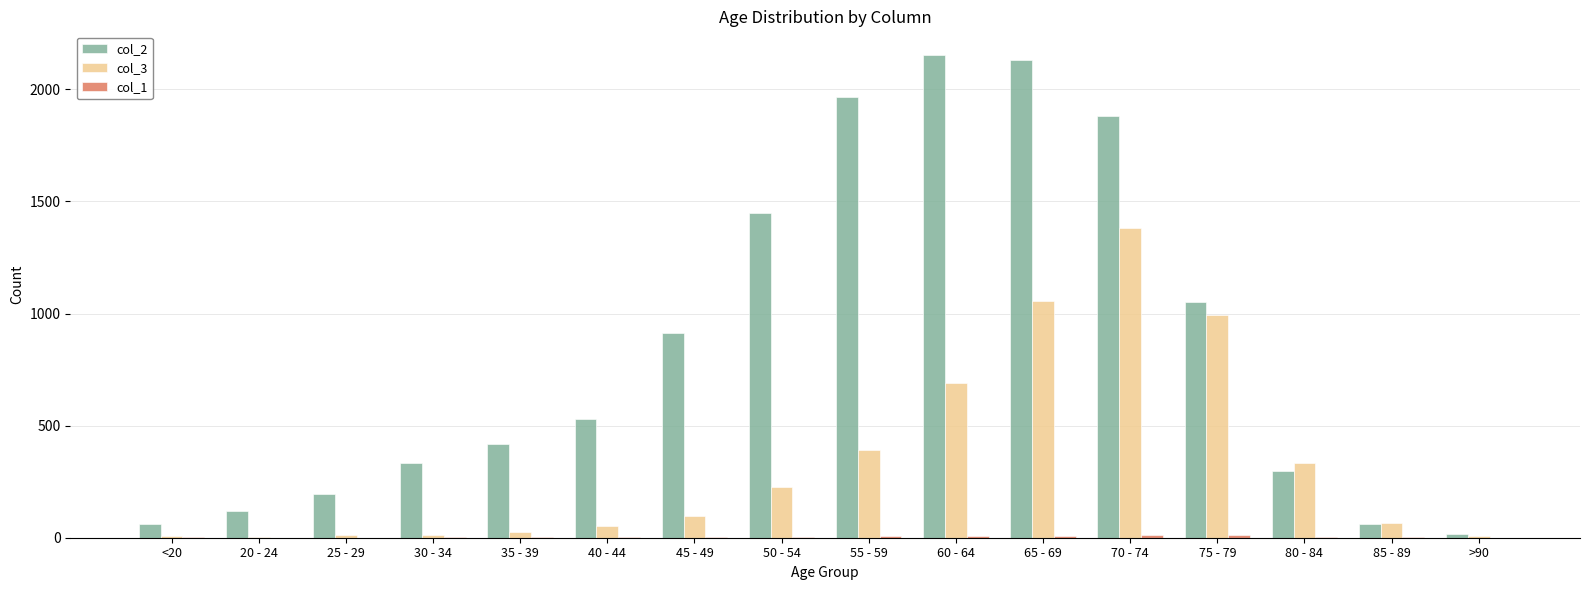

The col_2 series shows 3390 at 55 - 59. True or false?

False